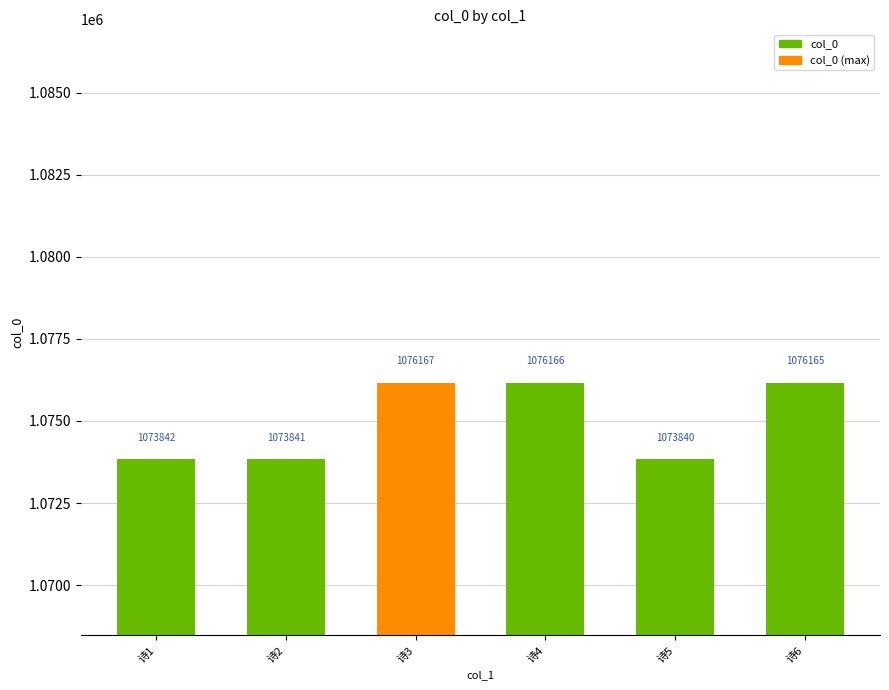

Which label corresponds to the largest value in the chart?

诗3